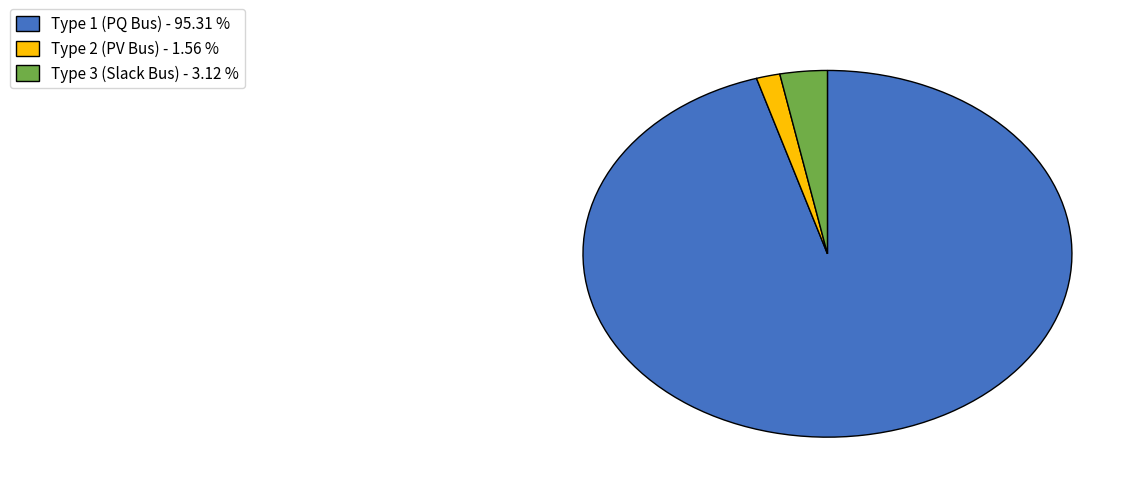

Is there a majority slice in this chart?

Yes